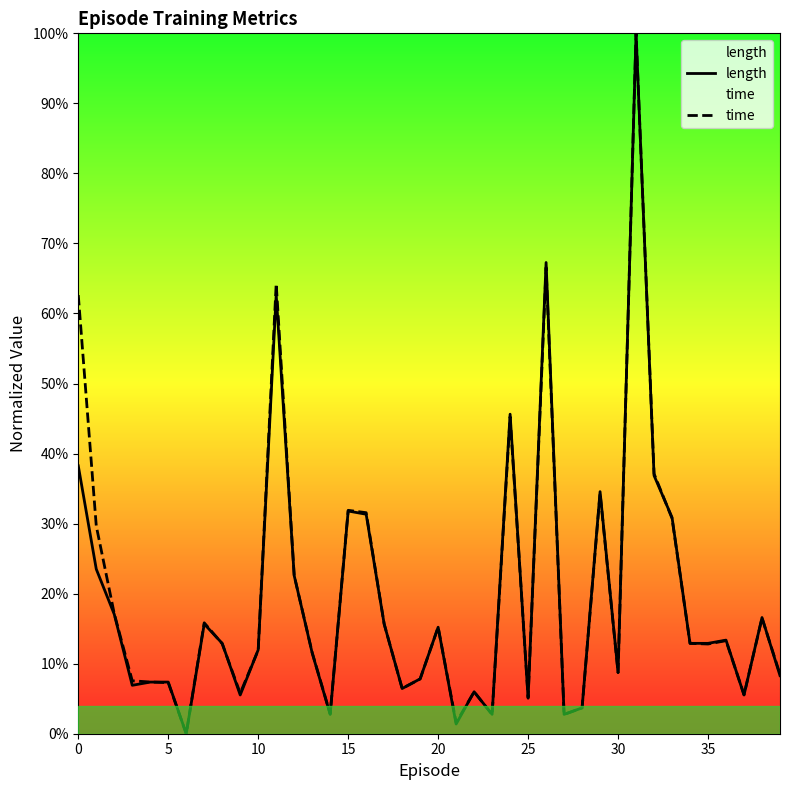

At how many categories does at least one series exceed 0?

39